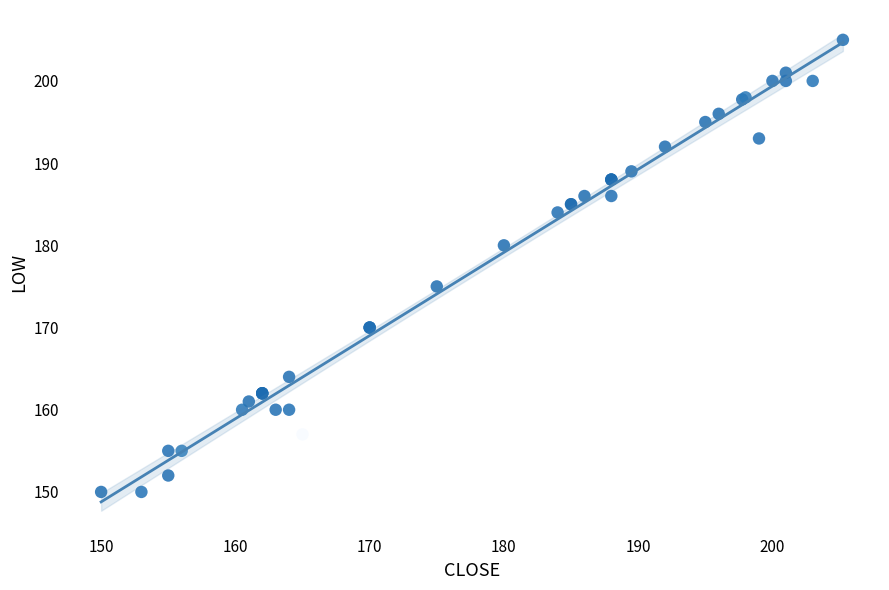

What Y value in the scatter plot is closest to 177?

175.0